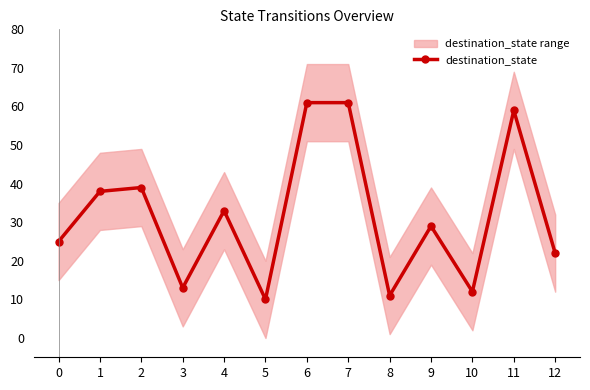

What is the value of the 6th point from the left?

10